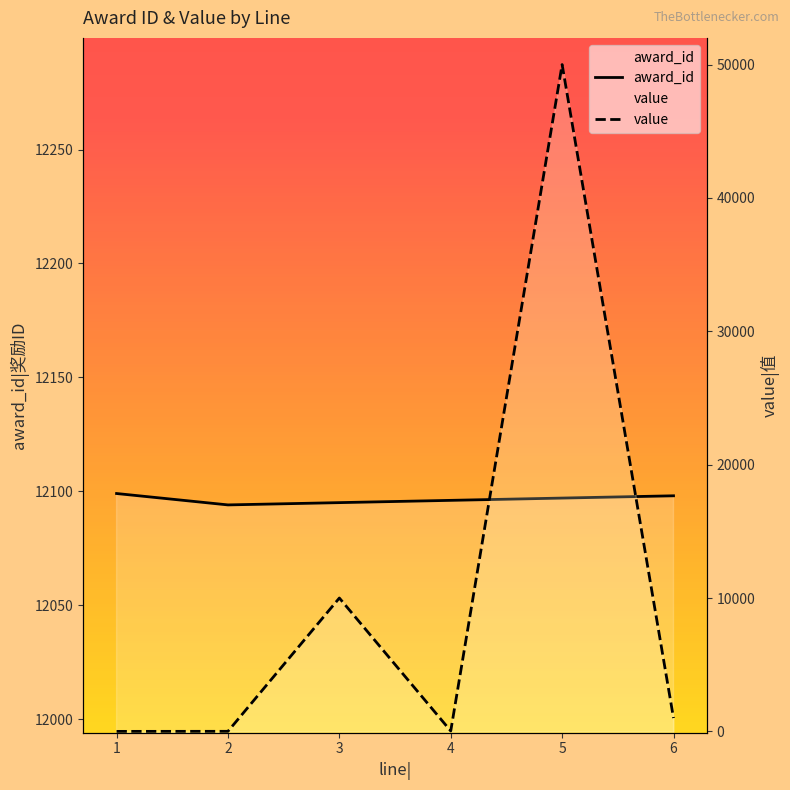

What are all the series names shown in the legend?

award_id, value